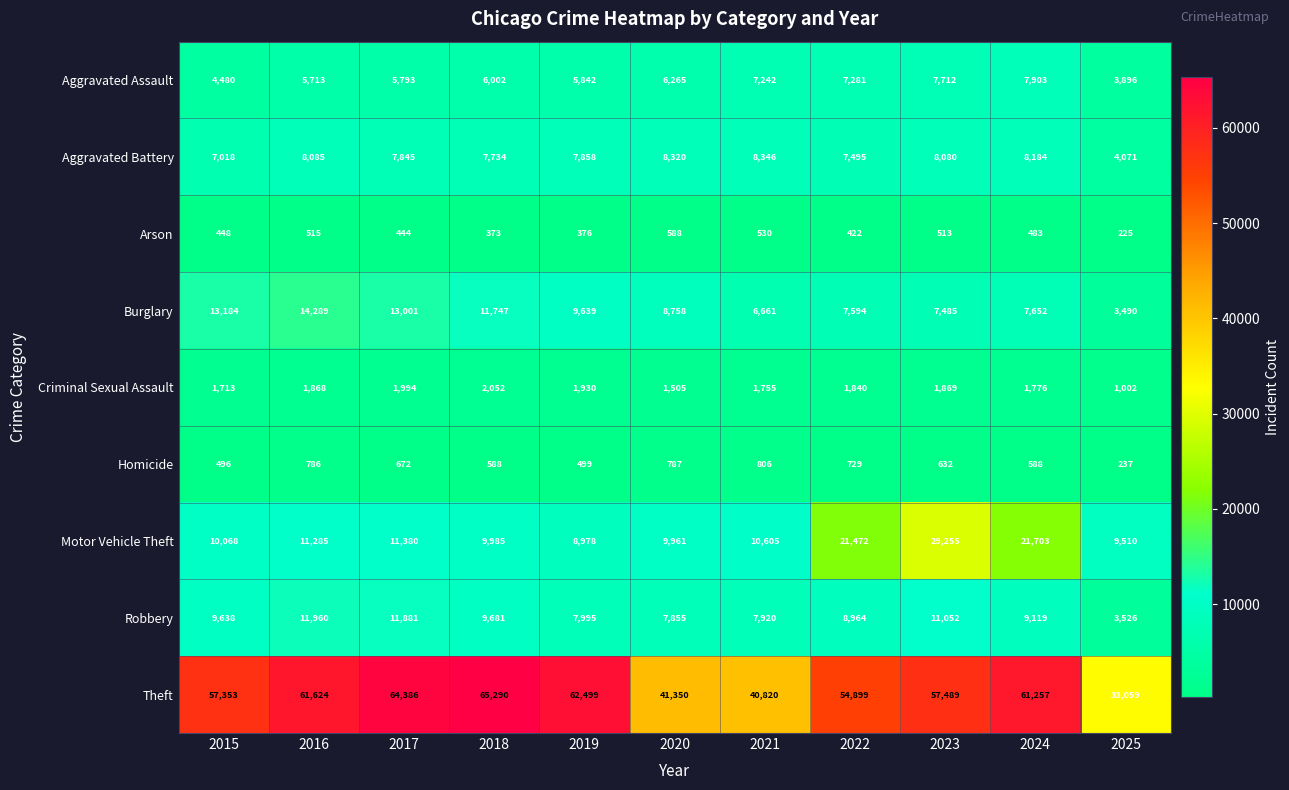

At which label is Theft closest to 49174?

2022